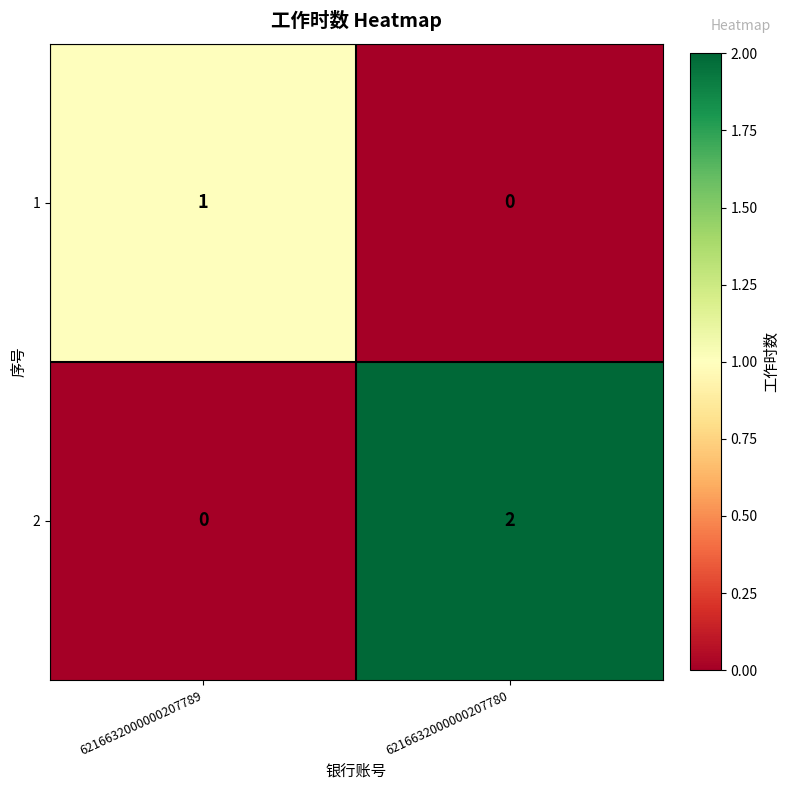

What is the spread (max minus min) of values at 6216632000000207780?

2